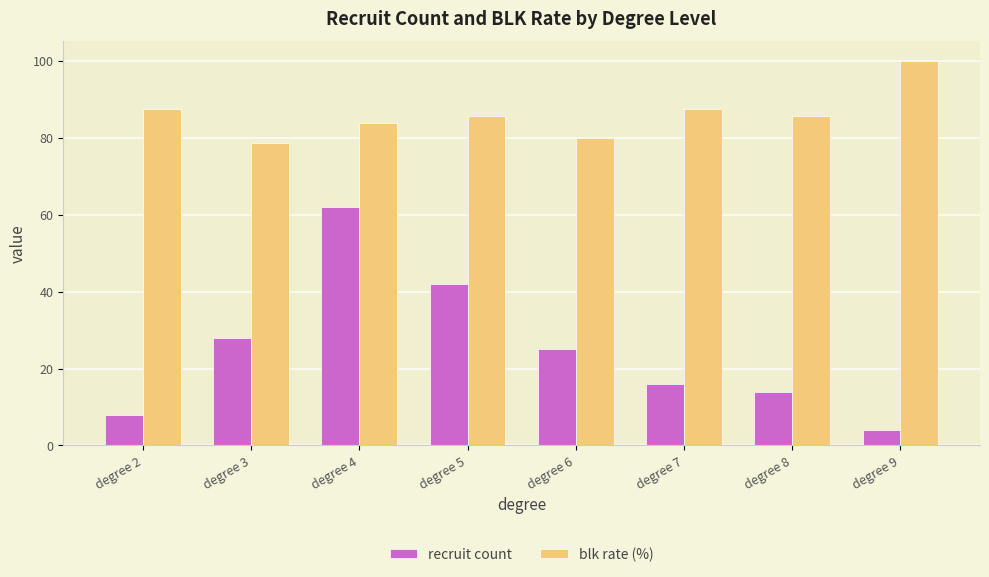

What is the value of the recruit count bar at the 2nd from the left?

28.0